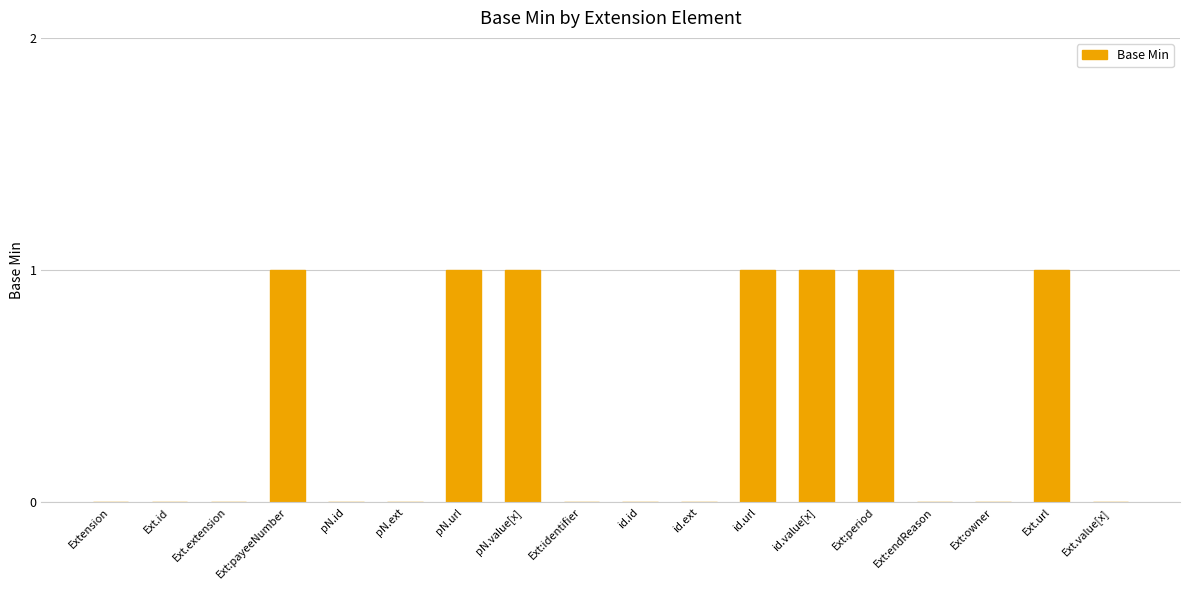

How many series are shown in this chart?

1